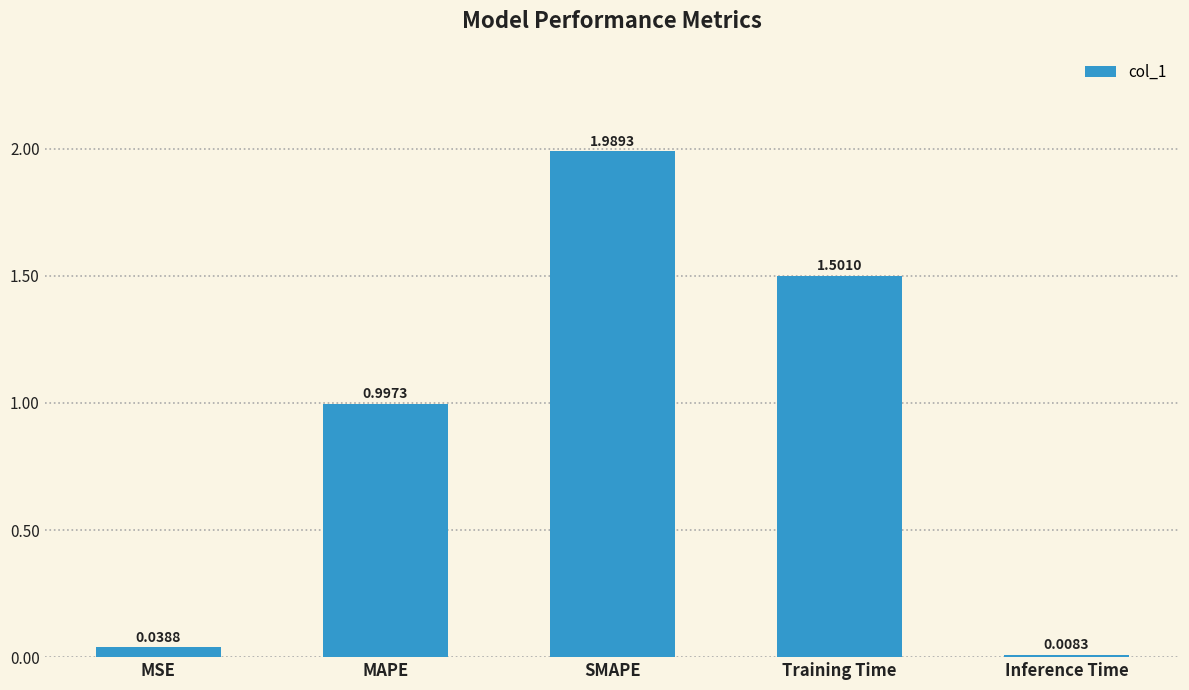

How many distinct data groups are displayed?

1